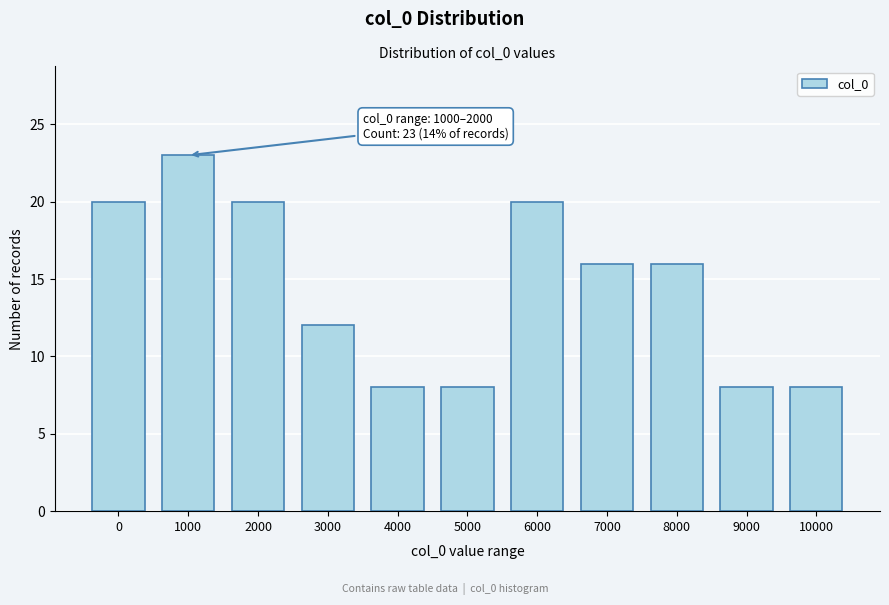

Reading right to left, list all the values displayed in this chart.

8	8	16	16	20	8	8	12	20	23	20